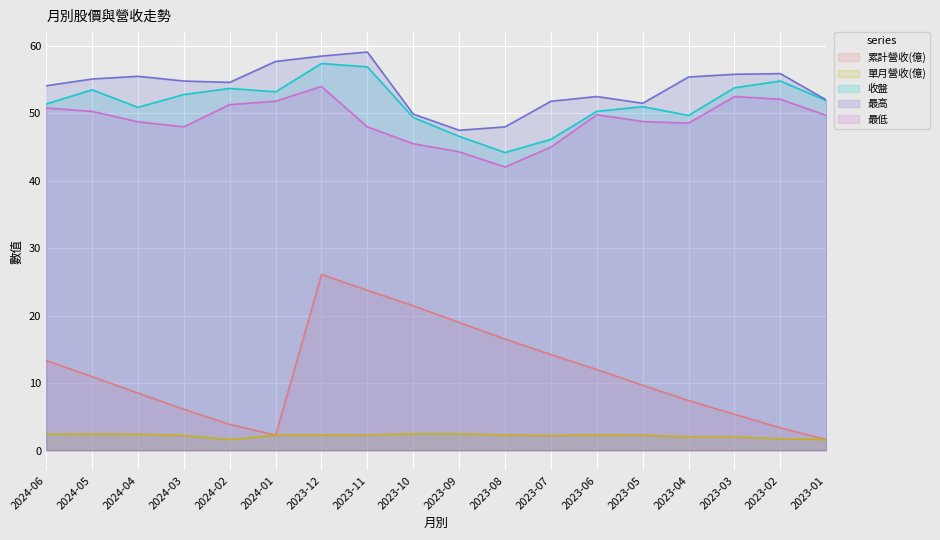

Between 2024-02 and 2023-07, which series saw the biggest shift?

累計營收(億)